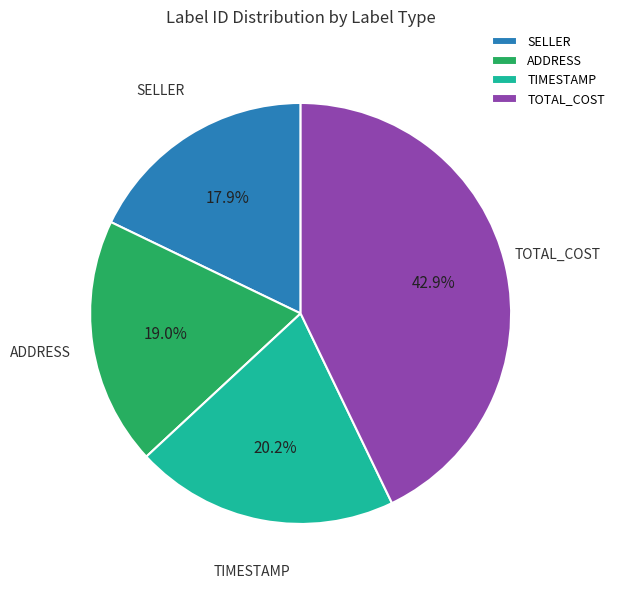

The ADDRESS slice represents 19% of the pie. True or false?

True